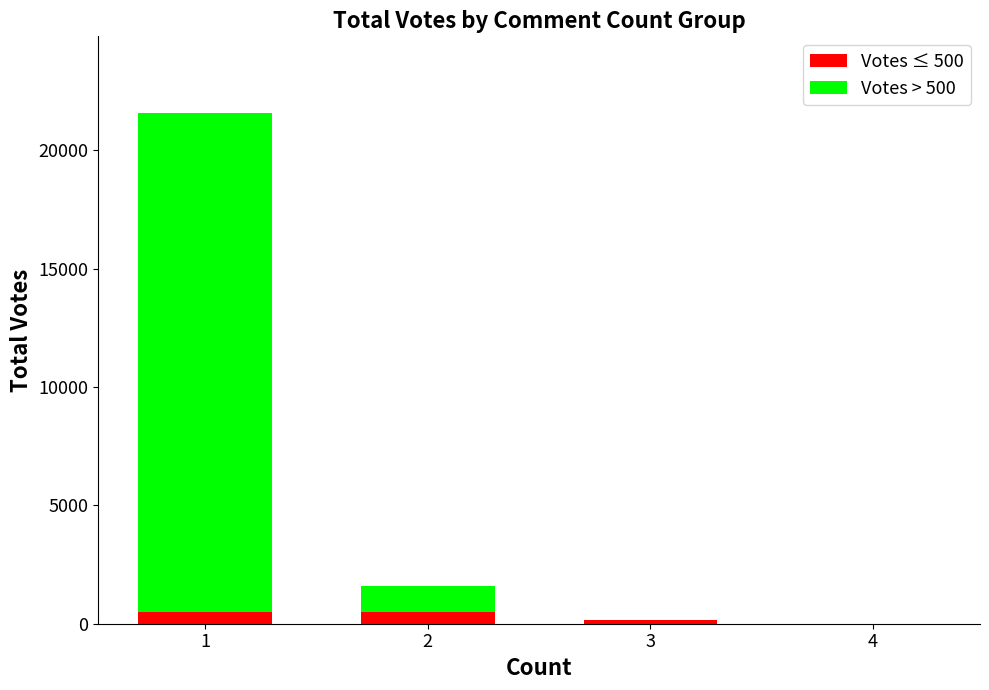

The value of Votes ≤ 500 at 2 is 500. True or false?

True